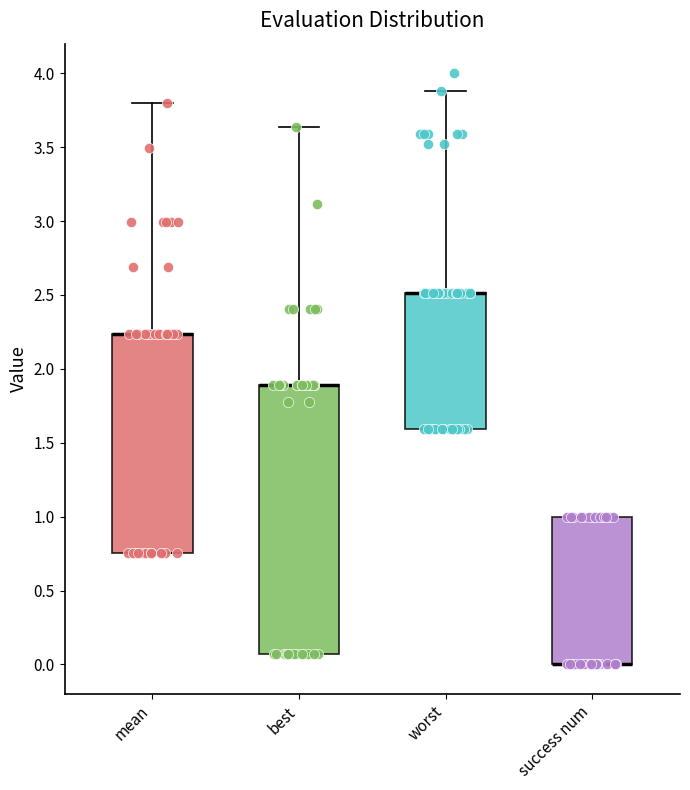

Where is the upper edge of the box for worst on the y-axis? The values are not printed on the chart, so give them approximately, as read against the axis.

2.50